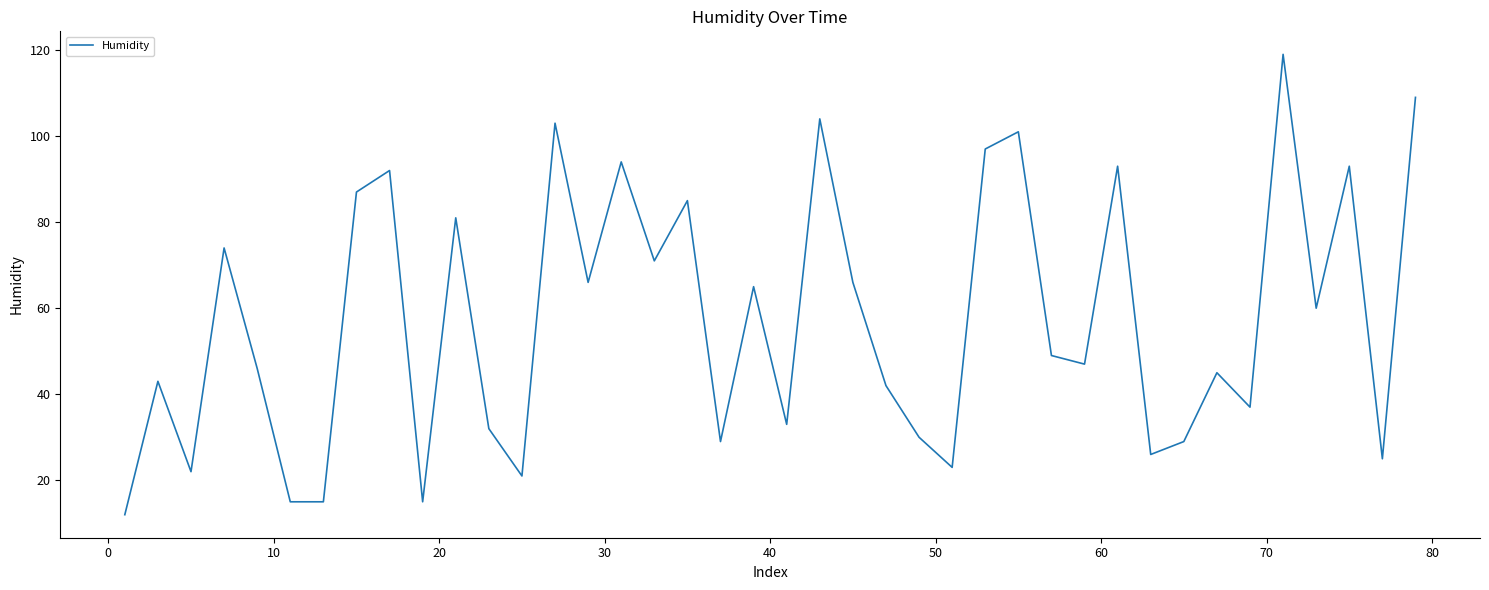

What is the minimum value shown in the chart?

12